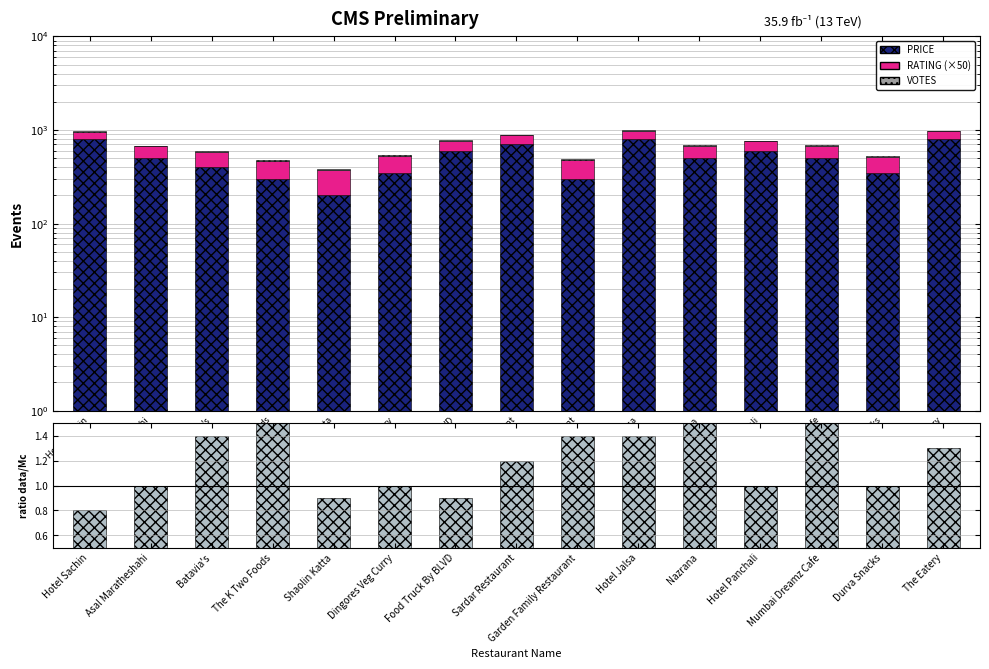

Reading left to right, what are all the values shown in this chart?

PRICE: Hotel Sachin=800.0	Asal Maratheshahi=500.0	Batavia's=400.0	The K Two Foods=300.0	Shaolin Katta=200.0	Dingores Veg Curry=350.0	Food Truck By BLVD=600.0	Sardar Restaurant=700.0	Garden Family Restaurant=300.0	Hotel Jalsa=800.0	Nazrana=500.0	Hotel Panchali=600.0	Mumbai Dreamz Cafe=500.0	Durva Snacks=350.0	The Eatery=800.0
RATING (×50): Hotel Sachin=160.0	Asal Maratheshahi=170.0	Batavia's=175.0	The K Two Foods=165.0	Shaolin Katta=175.0	Dingores Veg Curry=180.0	Food Truck By BLVD=165.0	Sardar Restaurant=175.0	Garden Family Restaurant=175.0	Hotel Jalsa=185.0	Nazrana=170.0	Hotel Panchali=160.0	Mumbai Dreamz Cafe=170.0	Durva Snacks=165.0	The Eatery=170.0
VOTES: Hotel Sachin=8.0	Asal Maratheshahi=10.0	Batavia's=14.0	The K Two Foods=17.0	Shaolin Katta=9.0	Dingores Veg Curry=10.0	Food Truck By BLVD=9.0	Sardar Restaurant=12.0	Garden Family Restaurant=14.0	Hotel Jalsa=14.0	Nazrana=18.0	Hotel Panchali=10.0	Mumbai Dreamz Cafe=15.0	Durva Snacks=10.0	The Eatery=13.0
ratio data/Mc: Hotel Sachin=0.8	Asal Maratheshahi=1.0	Batavia's=1.4	The K Two Foods=1.7	Shaolin Katta=0.9	Dingores Veg Curry=1.0	Food Truck By BLVD=0.9	Sardar Restaurant=1.2	Garden Family Restaurant=1.4	Hotel Jalsa=1.4	Nazrana=1.8	Hotel Panchali=1.0	Mumbai Dreamz Cafe=1.5	Durva Snacks=1.0	The Eatery=1.3